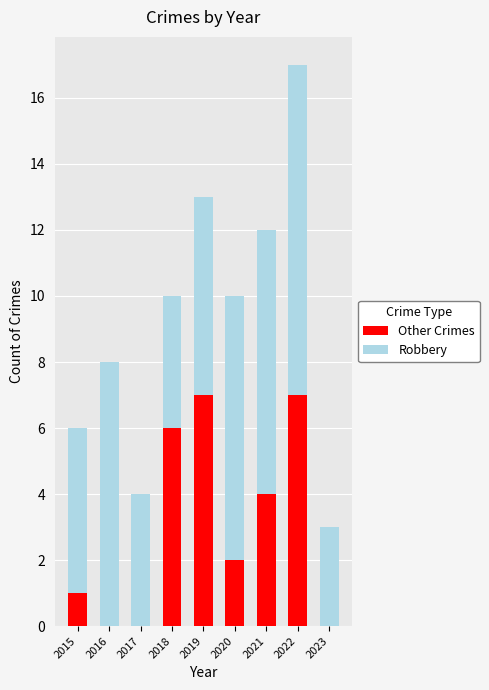

Reading right to left, transcribe the values for Other Crimes.

2023=0	2022=7	2021=4	2020=2	2019=7	2018=6	2017=0	2016=0	2015=1